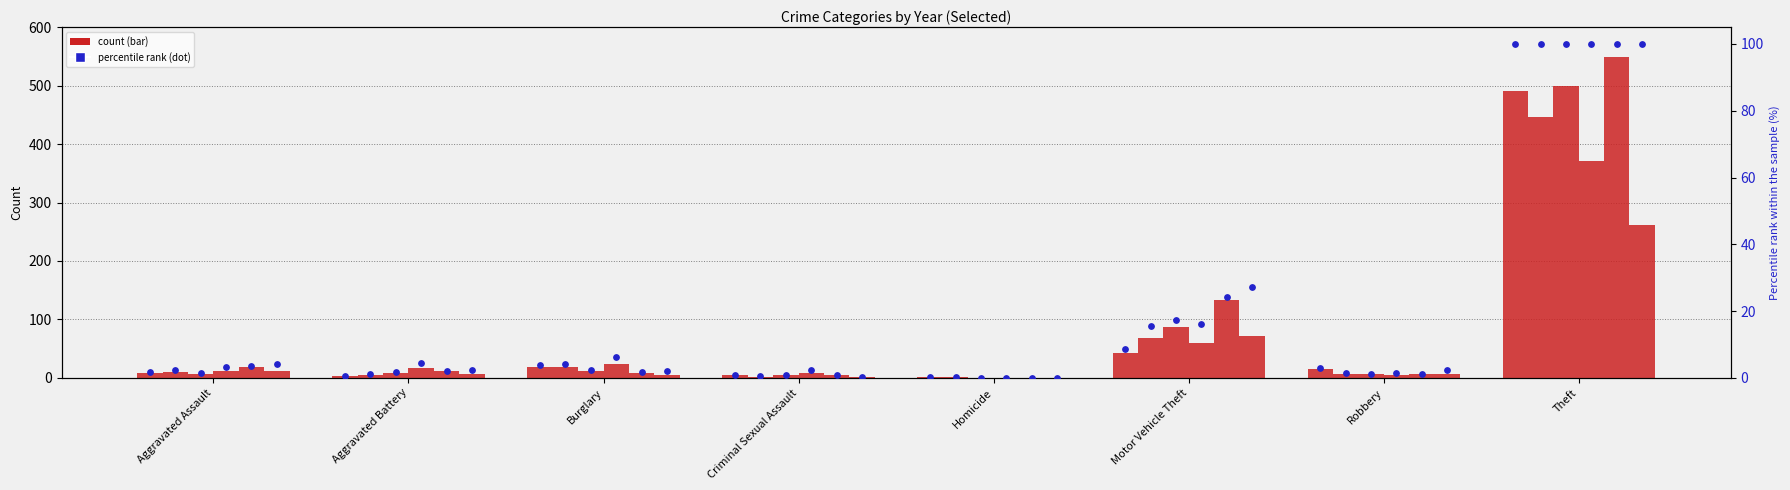

At which category is the sum across all series the highest?

Theft